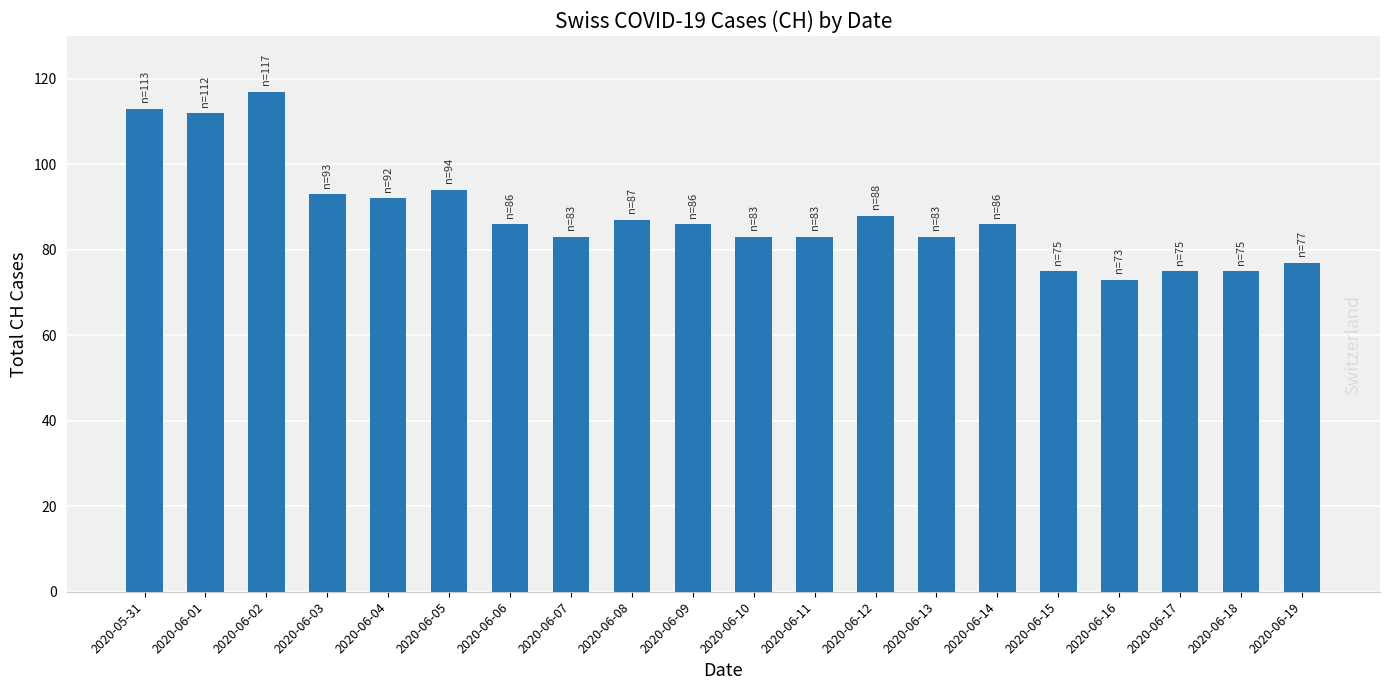

What position from the right is 2020-06-16?

4